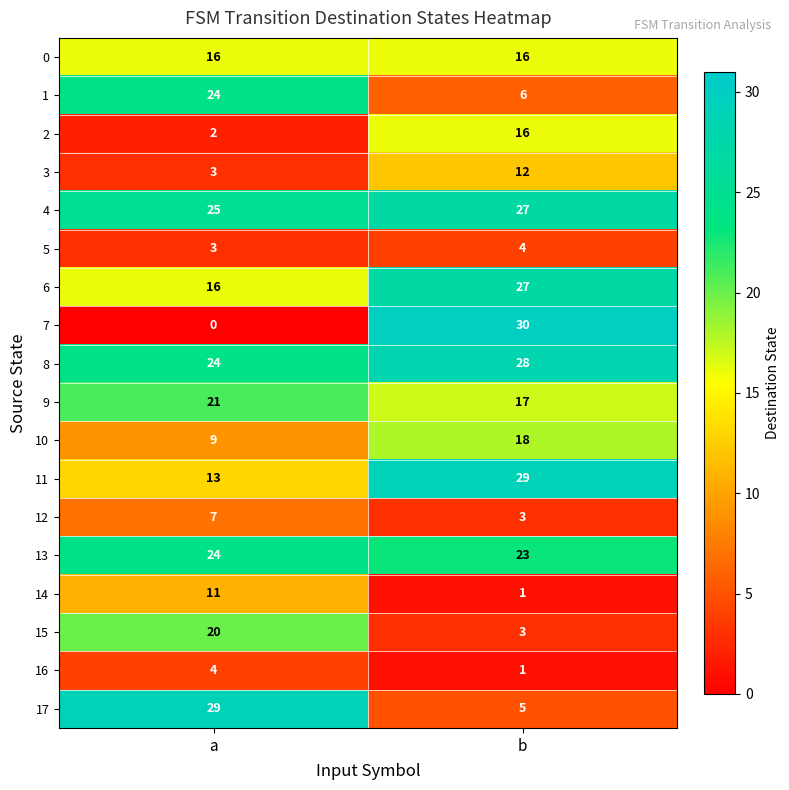

What is the difference between the highest and lowest values at b?

29